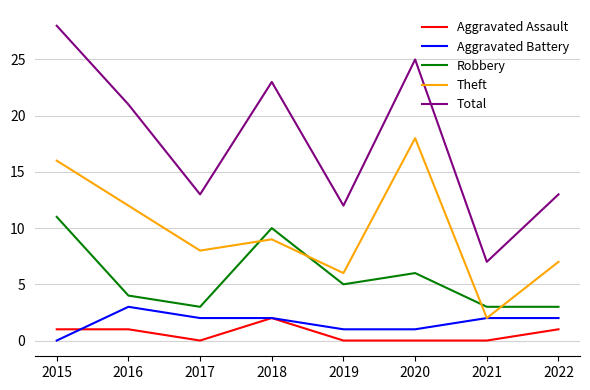

Read the Robbery value at 2016.

4